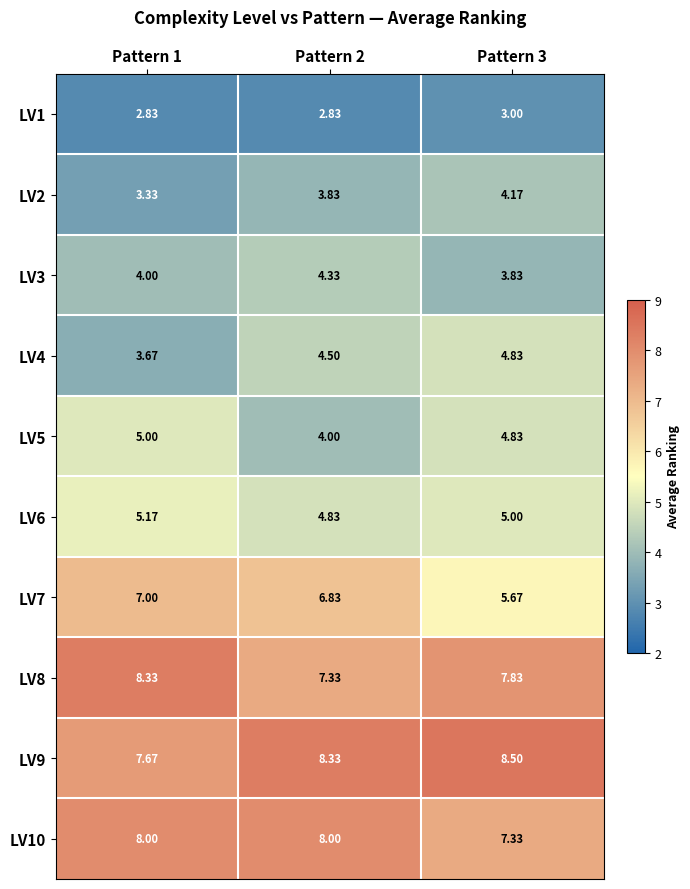

Is the value of LV4 at Pattern 2 greater than the value of LV6 at Pattern 2?

No